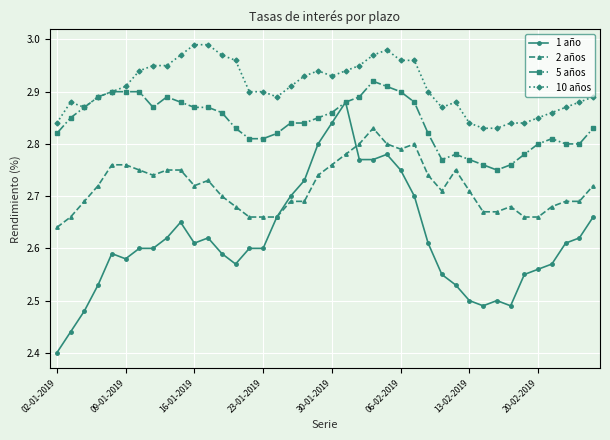

Which series has the largest total across all categories?

10 años